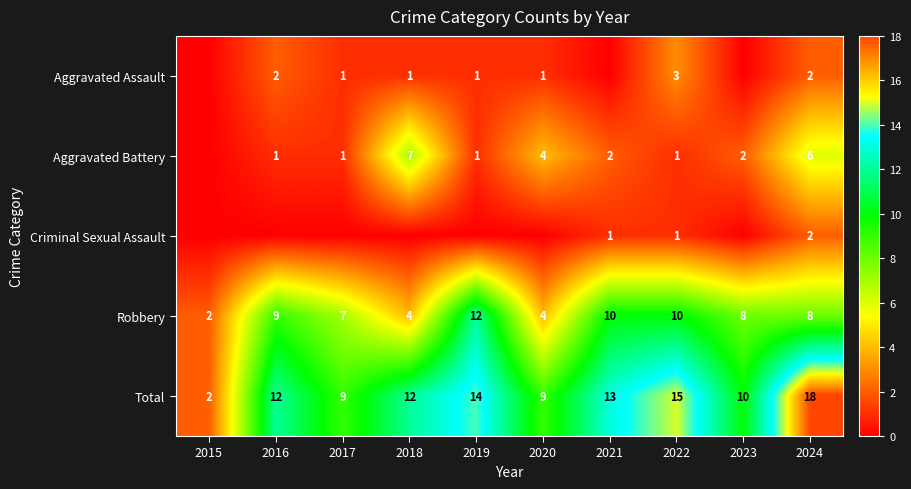

True or false: Robbery has a value of 4 at 2019.

False